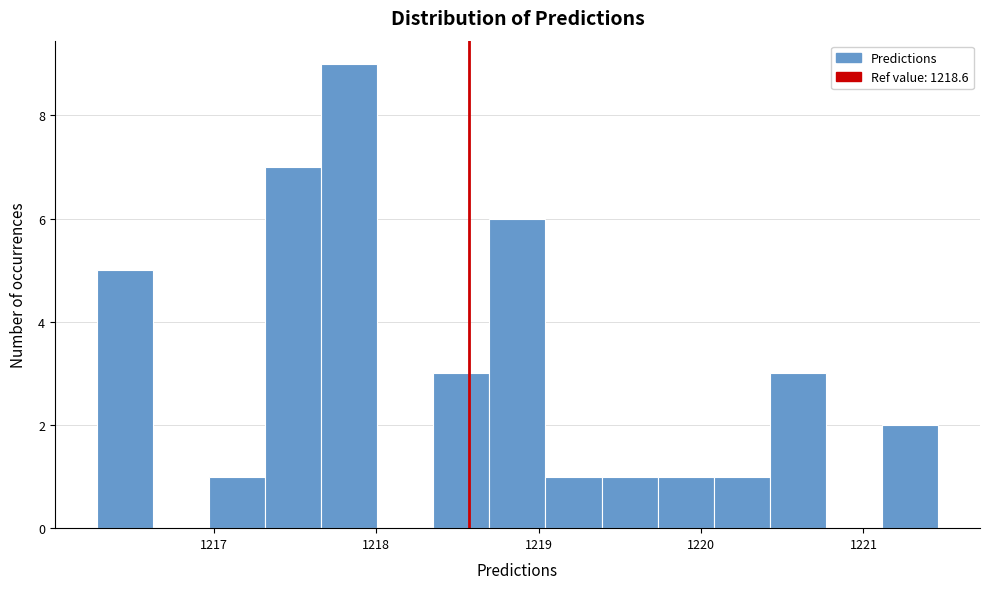

Around what value on the x-axis is the tallest bar? Give the approximate position of its centre, as read against the axis.

1217.8